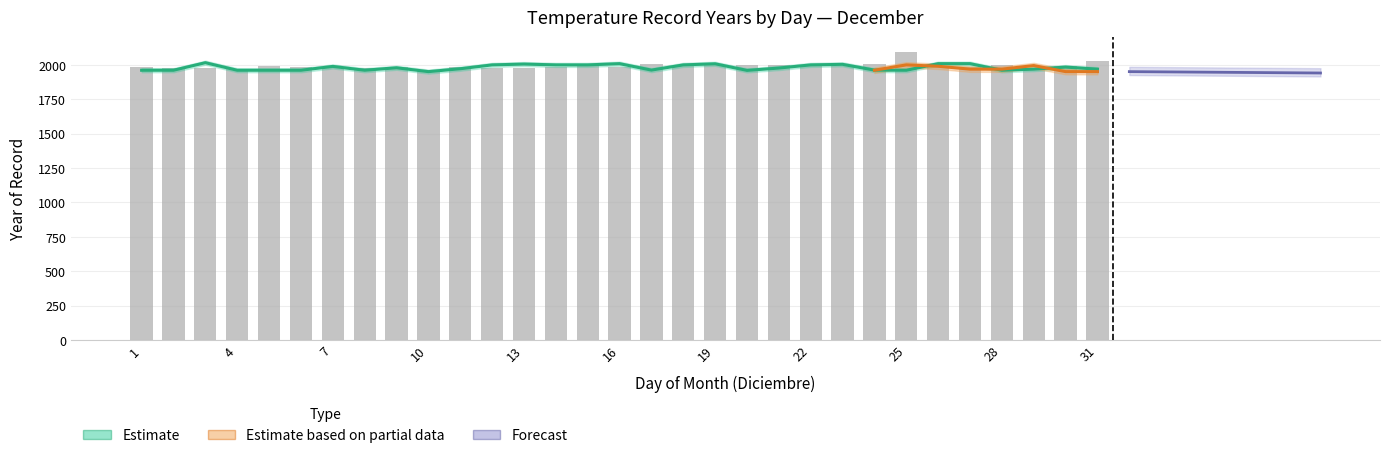

What is the difference between the maximum and minimum values in the yearprimera_dic series?

65.0